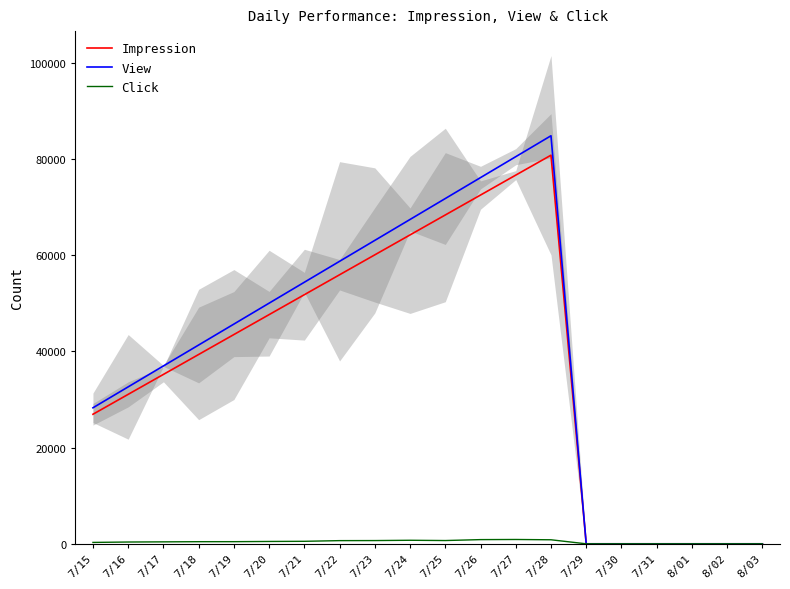

At how many categories does at least one series exceed 9621?

14